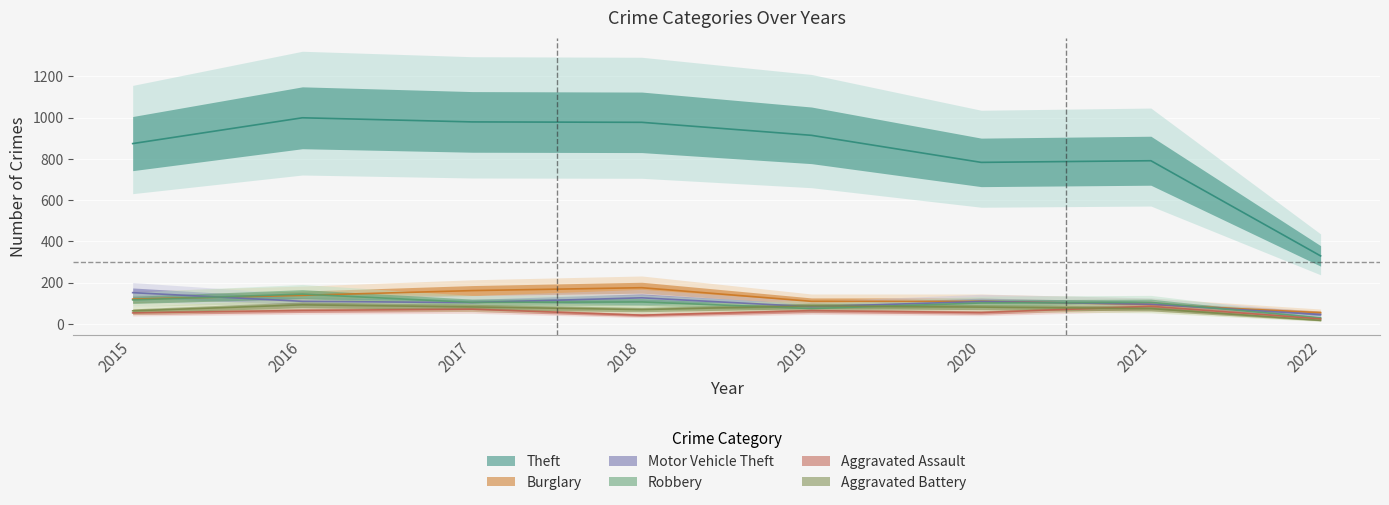

What is the maximum value shown in the chart?

999